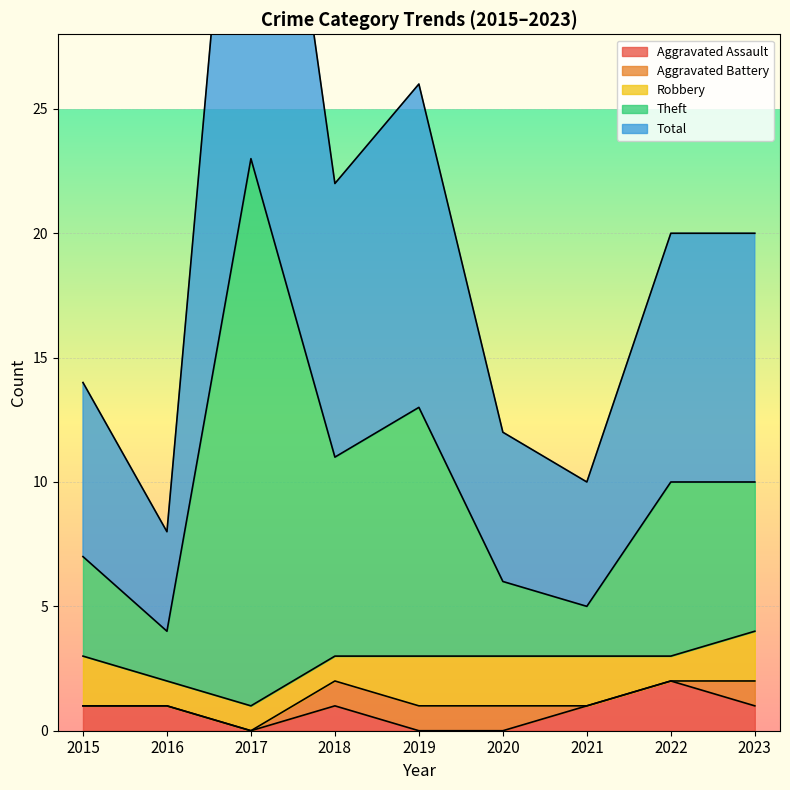

True or false: Total and Aggravated Assault cross at least once.

False